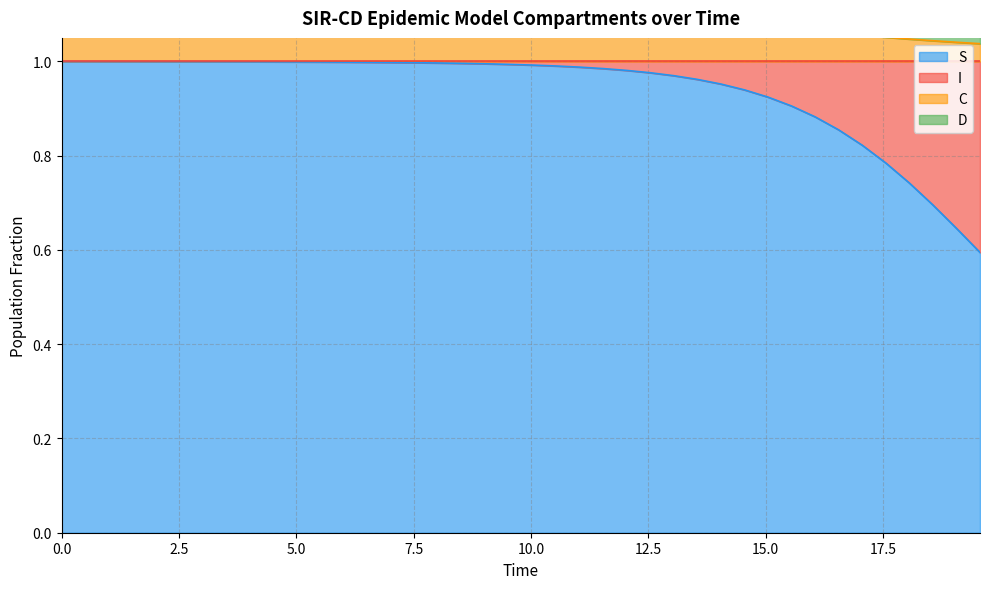

Does the chart display data point markers on the line(s)?

No